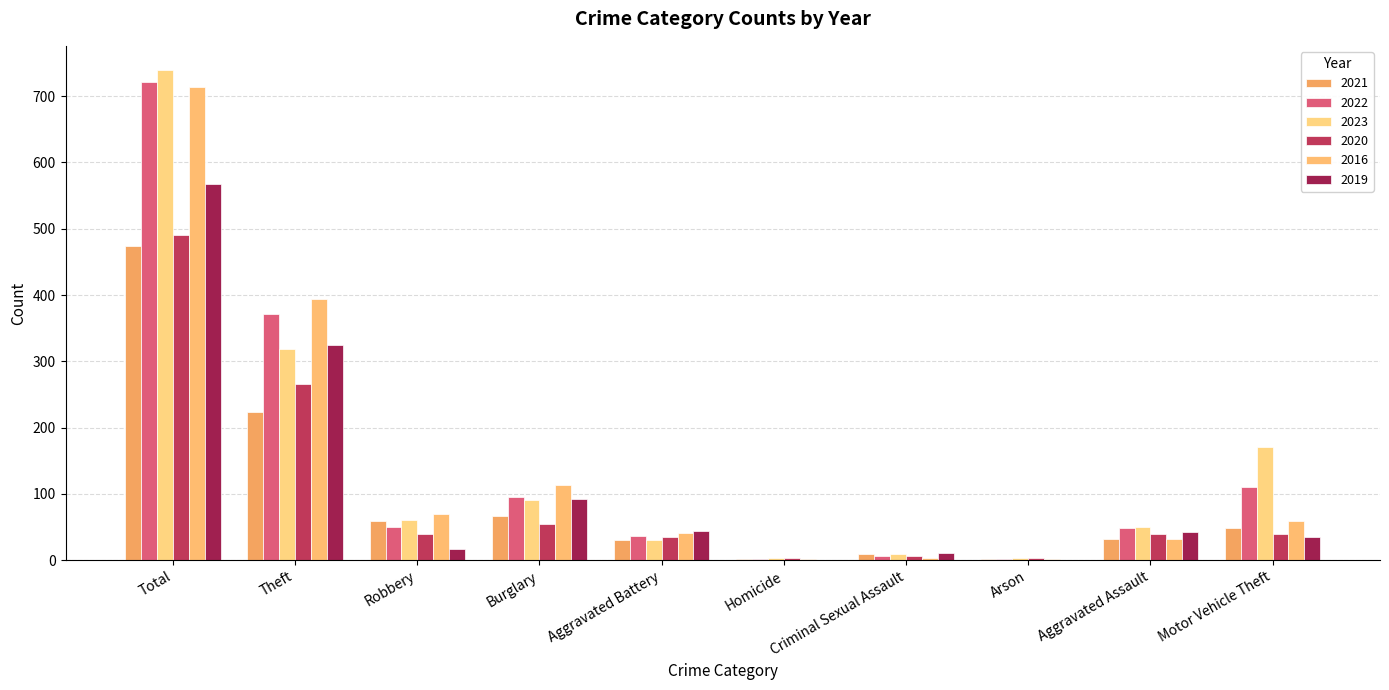

What is the average value of the 2023 series?

148